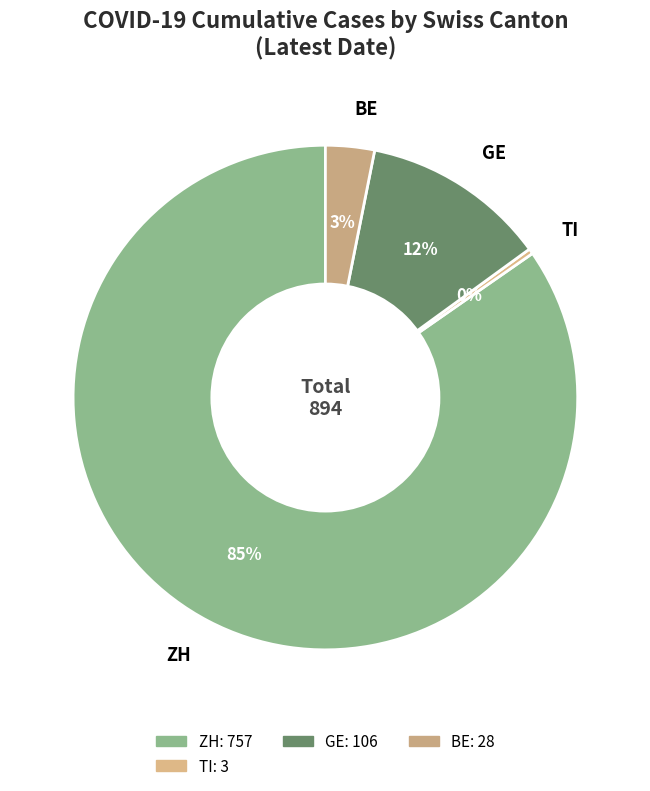

How many segments does this pie chart have?

4